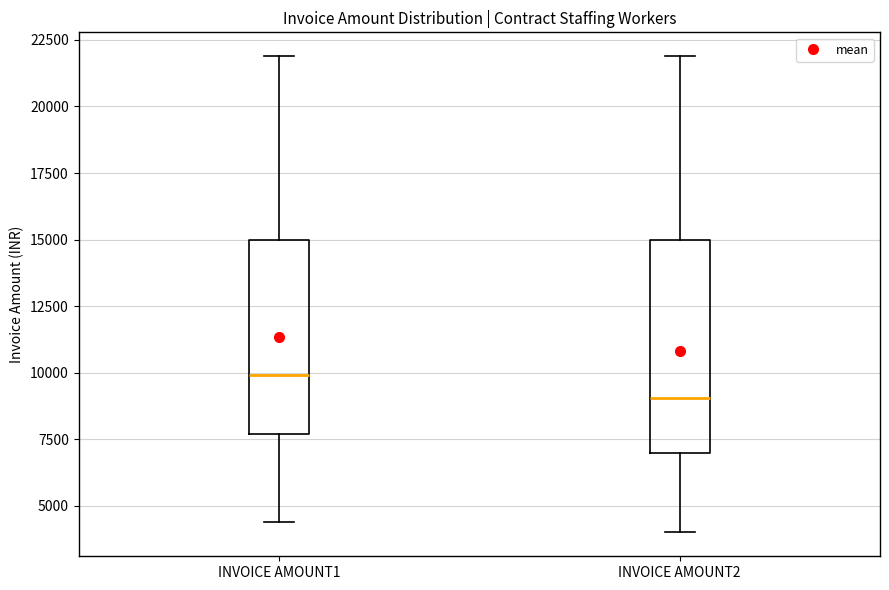

Which box's median line is the lowest?

INVOICE AMOUNT2